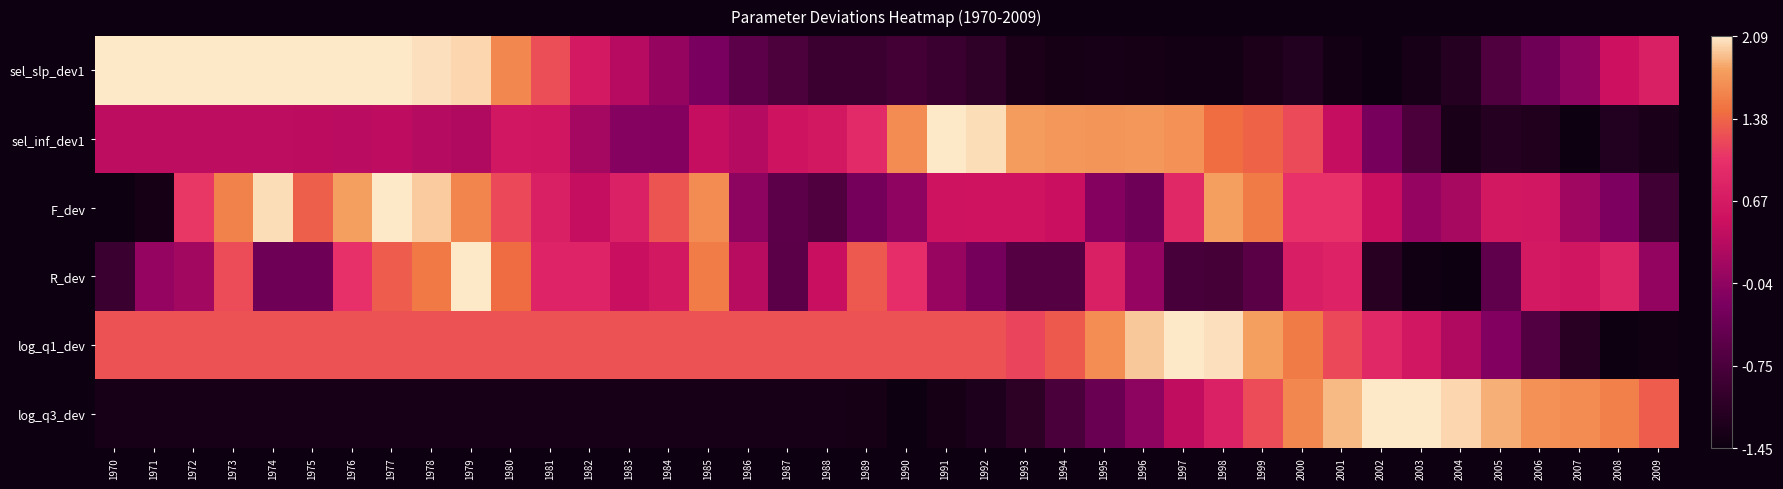

Reading left to right, extract all data points from this chart.

sel_slp_dev1: 1970=1.0	1971=1.0	1972=1.0	1973=1.0	1974=1.0	1975=1.0	1976=1.0	1977=1.0	1978=1.0	1979=1.0	1980=0.9	1981=0.8	1982=0.6	1983=0.5	1984=0.4	1985=0.3	1986=0.3	1987=0.2	1988=0.2	1989=0.2	1990=0.2	1991=0.1	1992=0.1	1993=0.1	1994=0.0	1995=0.0	1996=0.0	1997=0.0	1998=0.0	1999=0.1	2000=0.1	2001=0.0	2002=0.0	2003=0.0	2004=0.1	2005=0.2	2006=0.3	2007=0.4	2008=0.6	2009=0.6
sel_inf_dev1: 1970=0.5	1971=0.5	1972=0.5	1973=0.5	1974=0.5	1975=0.5	1976=0.5	1977=0.5	1978=0.5	1979=0.5	1980=0.6	1981=0.6	1982=0.5	1983=0.4	1984=0.4	1985=0.5	1986=0.5	1987=0.6	1988=0.6	1989=0.7	1990=0.9	1991=1.0	1992=1.0	1993=0.9	1994=0.9	1995=0.9	1996=0.9	1997=0.9	1998=0.8	1999=0.8	2000=0.7	2001=0.5	2002=0.3	2003=0.2	2004=0.0	2005=0.1	2006=0.1	2007=0.0	2008=0.1	2009=0.1
F_dev: 1970=0.0	1971=0.0	1972=0.7	1973=0.9	1974=1.0	1975=0.8	1976=0.9	1977=1.0	1978=1.0	1979=0.9	1980=0.7	1981=0.6	1982=0.5	1983=0.6	1984=0.8	1985=0.9	1986=0.4	1987=0.3	1988=0.2	1989=0.3	1990=0.4	1991=0.6	1992=0.6	1993=0.6	1994=0.5	1995=0.4	1996=0.3	1997=0.7	1998=0.9	1999=0.8	2000=0.7	2001=0.7	2002=0.5	2003=0.4	2004=0.5	2005=0.6	2006=0.6	2007=0.4	2008=0.4	2009=0.2
R_dev: 1970=0.2	1971=0.4	1972=0.5	1973=0.8	1974=0.3	1975=0.3	1976=0.7	1977=0.8	1978=0.8	1979=1.0	1980=0.8	1981=0.6	1982=0.6	1983=0.5	1984=0.6	1985=0.8	1986=0.5	1987=0.3	1988=0.5	1989=0.8	1990=0.7	1991=0.4	1992=0.3	1993=0.2	1994=0.2	1995=0.6	1996=0.4	1997=0.2	1998=0.2	1999=0.2	2000=0.6	2001=0.6	2002=0.1	2003=0.0	2004=0.0	2005=0.3	2006=0.6	2007=0.6	2008=0.6	2009=0.4
log_q1_dev: 1970=0.8	1971=0.8	1972=0.8	1973=0.8	1974=0.8	1975=0.8	1976=0.8	1977=0.8	1978=0.8	1979=0.8	1980=0.8	1981=0.8	1982=0.8	1983=0.8	1984=0.8	1985=0.8	1986=0.8	1987=0.8	1988=0.8	1989=0.8	1990=0.8	1991=0.8	1992=0.8	1993=0.7	1994=0.8	1995=0.9	1996=1.0	1997=1.0	1998=1.0	1999=0.9	2000=0.8	2001=0.7	2002=0.7	2003=0.6	2004=0.5	2005=0.4	2006=0.2	2007=0.1	2008=0.0	2009=0.0
log_q3_dev: 1970=0.0	1971=0.0	1972=0.0	1973=0.0	1974=0.0	1975=0.0	1976=0.0	1977=0.0	1978=0.0	1979=0.0	1980=0.0	1981=0.0	1982=0.0	1983=0.0	1984=0.0	1985=0.0	1986=0.0	1987=0.0	1988=0.0	1989=0.0	1990=0.0	1991=0.0	1992=0.1	1993=0.1	1994=0.2	1995=0.3	1996=0.4	1997=0.5	1998=0.6	1999=0.8	2000=0.9	2001=0.9	2002=1.0	2003=1.0	2004=1.0	2005=0.9	2006=0.9	2007=0.9	2008=0.9	2009=0.8